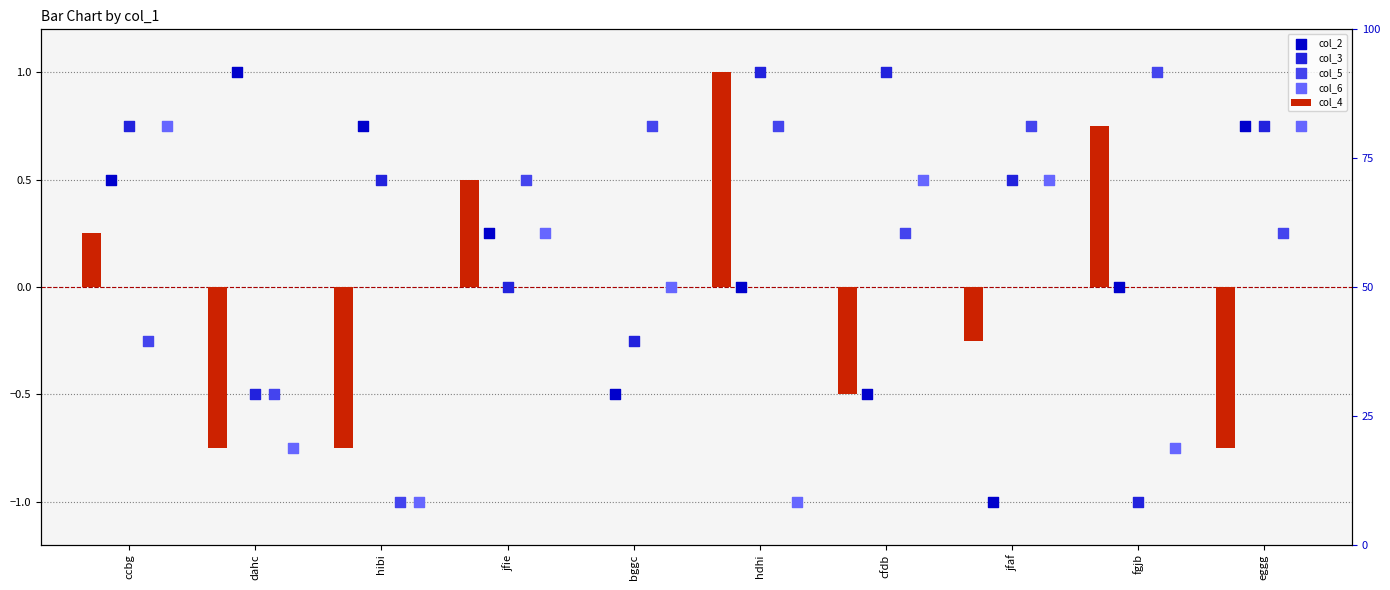

Which series has the largest total across all categories?

col_3